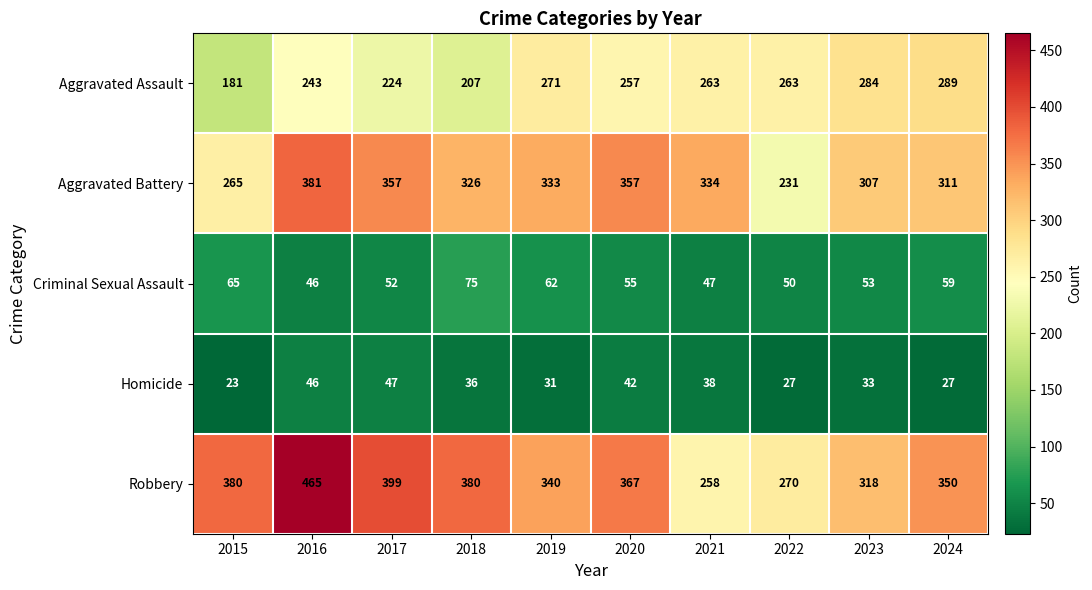

Where does the Criminal Sexual Assault series first go above 55?

2015